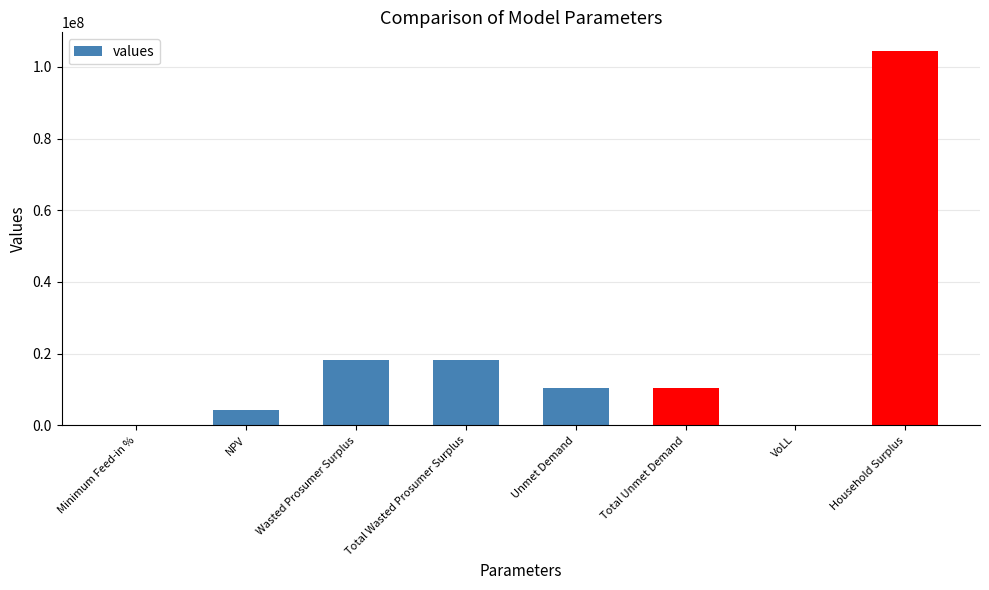

Approximately how many times larger is the value at Total Unmet Demand compared to Wasted Prosumer Surplus?

0.6